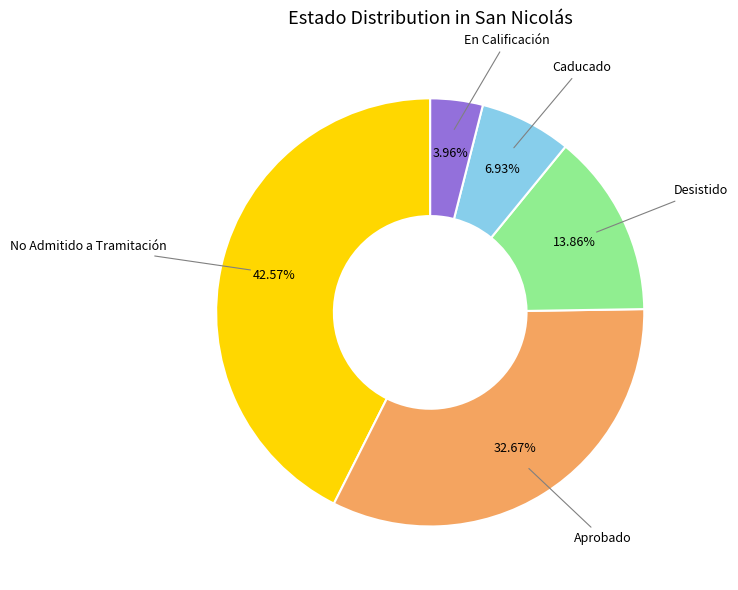

Between Aprobado and No Admitido a Tramitación, which is larger?

No Admitido a Tramitación